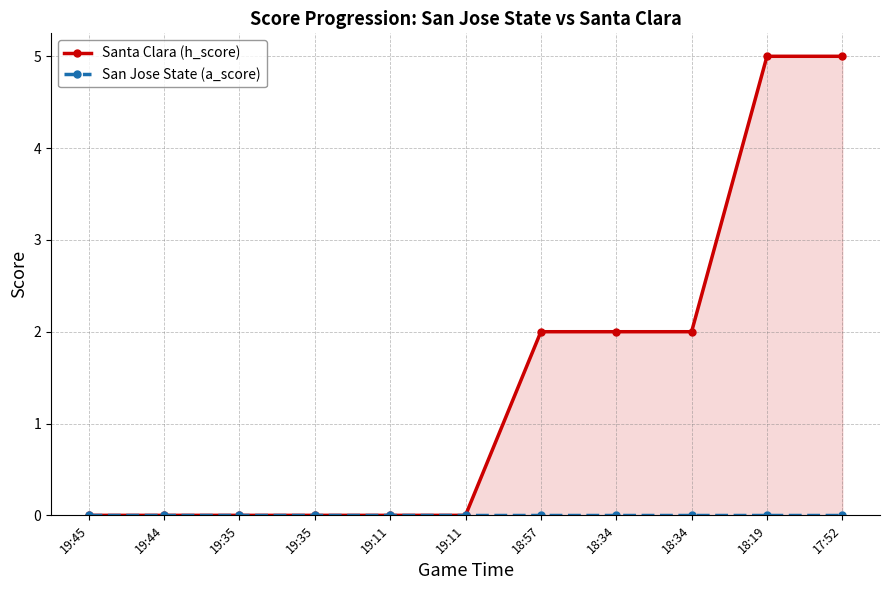

What is the difference between the highest and lowest values at 17:52?

5